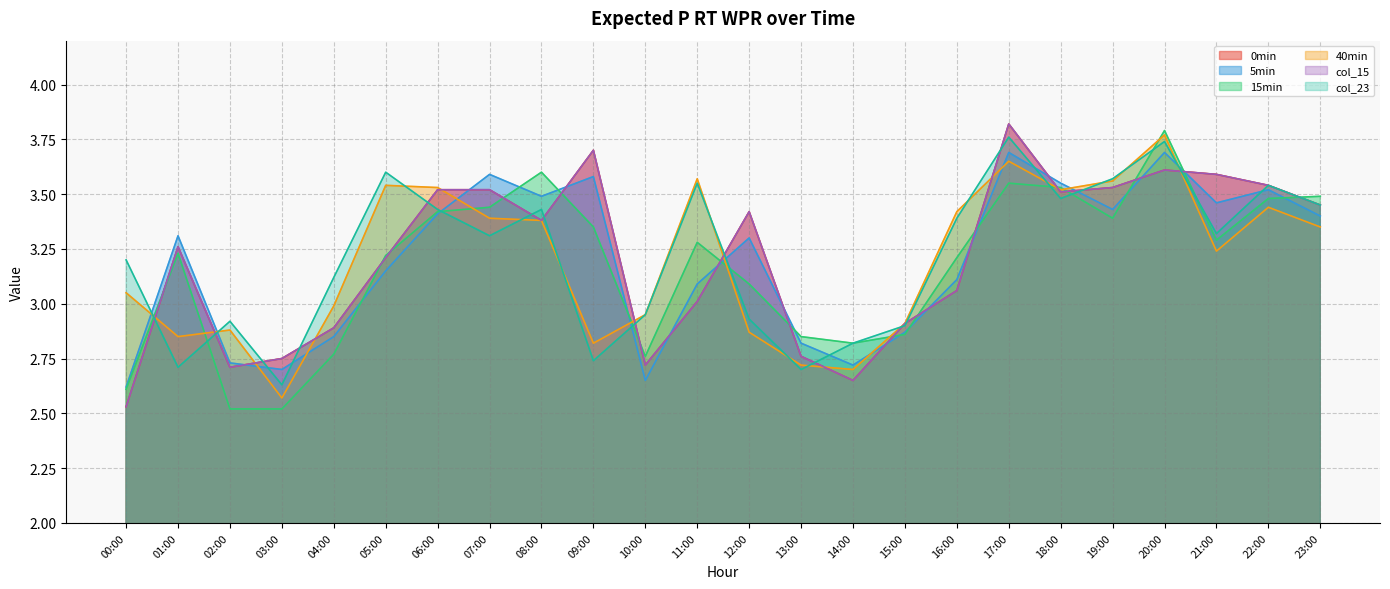

What is the spread (max minus min) of values at 02:00?

0.4